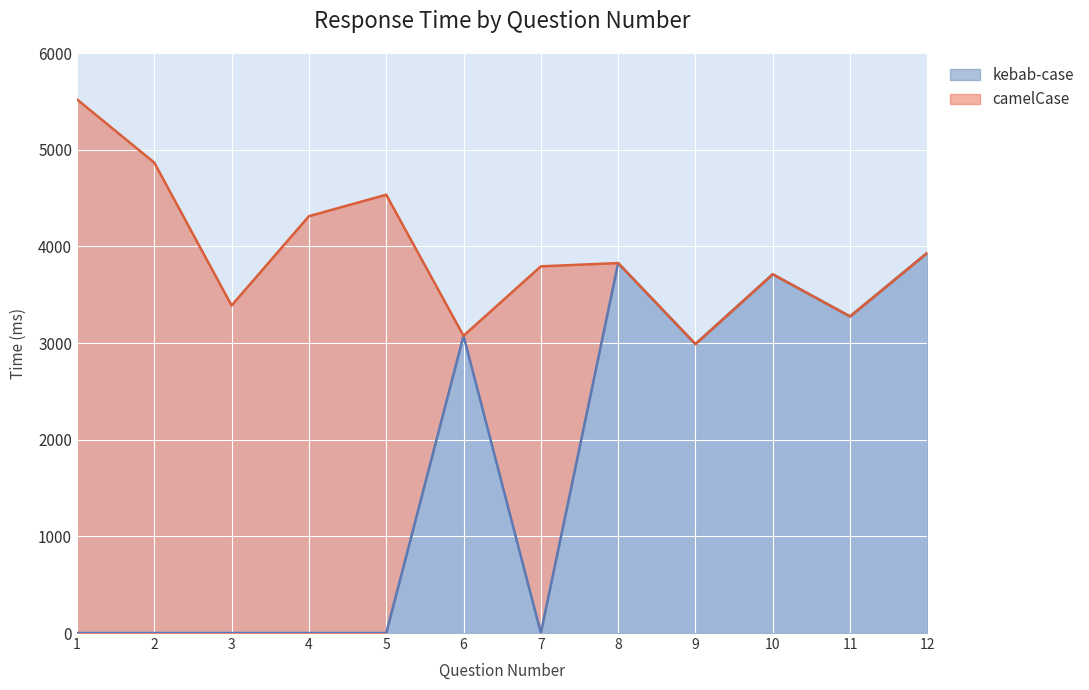

Where is the first local maximum?

6